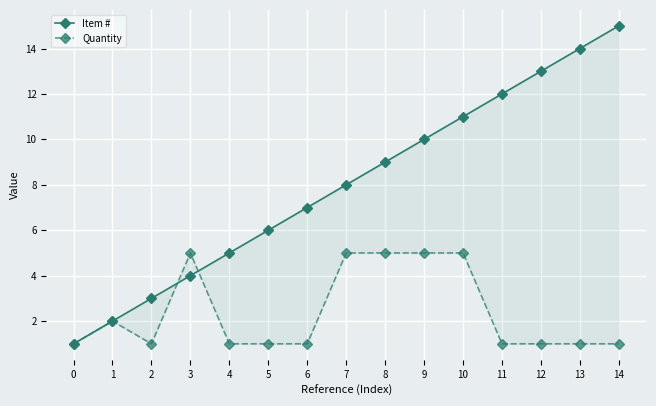

What is the minimum value shown in the chart?

1